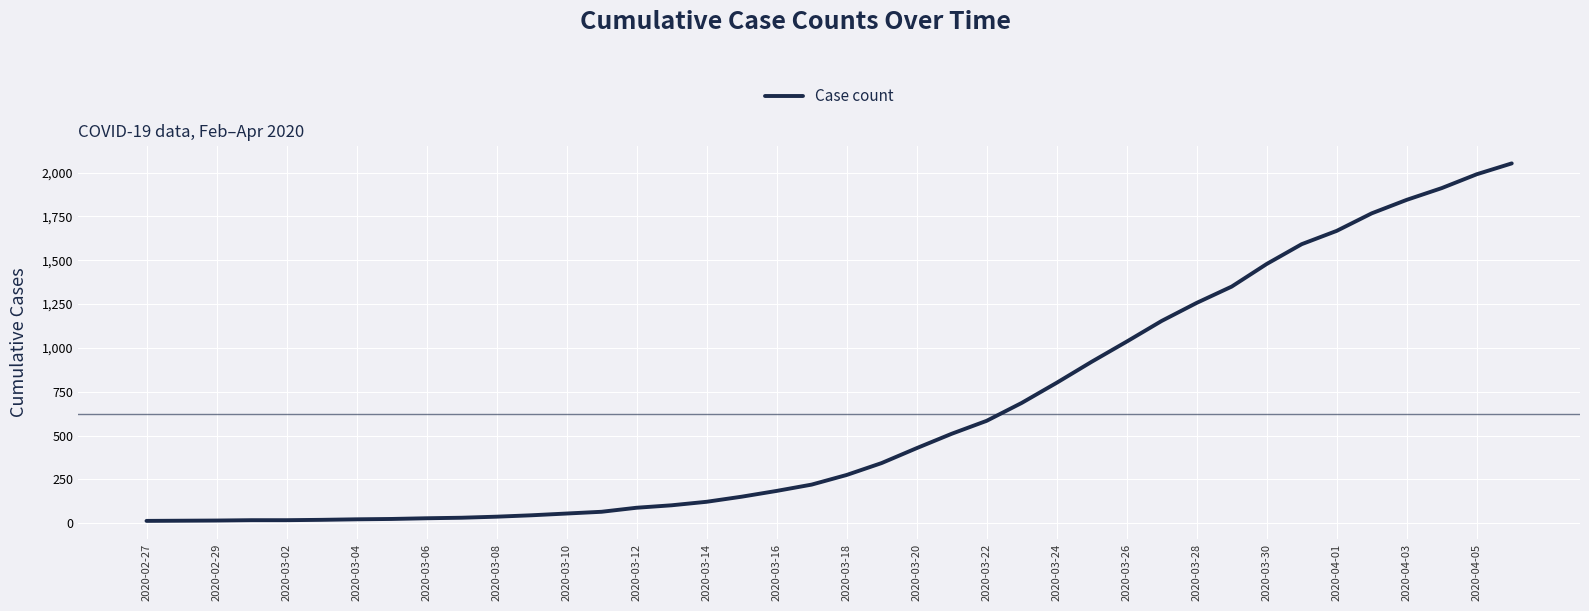

What is the maximum value shown in the chart?

2053